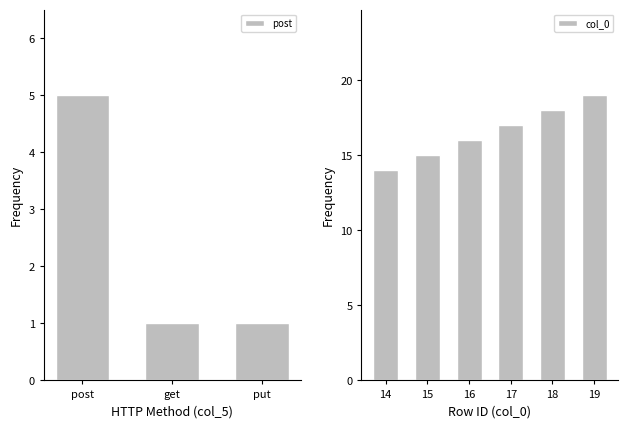

Is it true that col_0 equals 28 at 18?

False